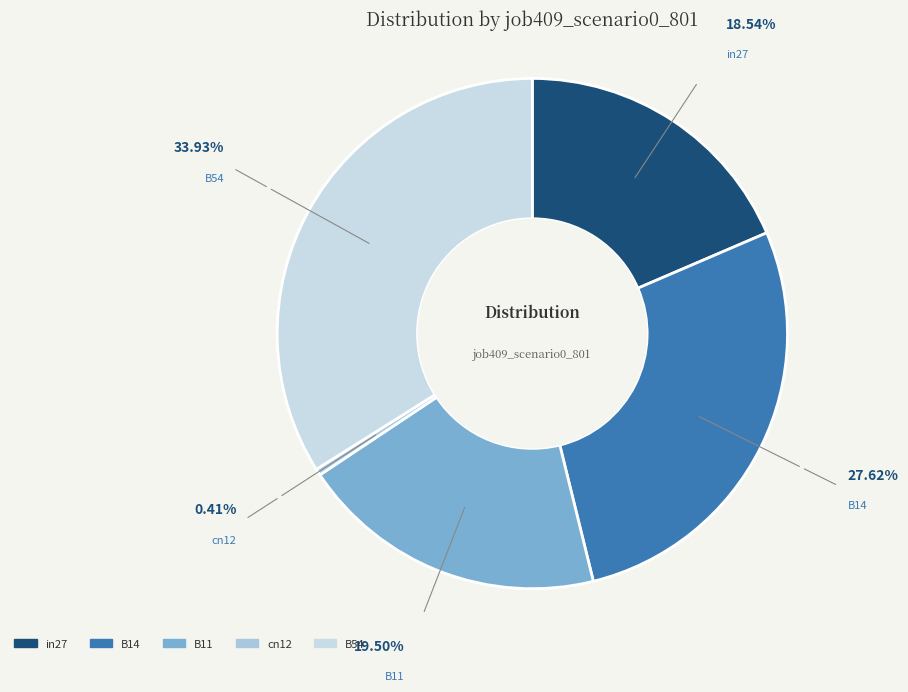

True or false: B54 accounts for 34% of the total.

True